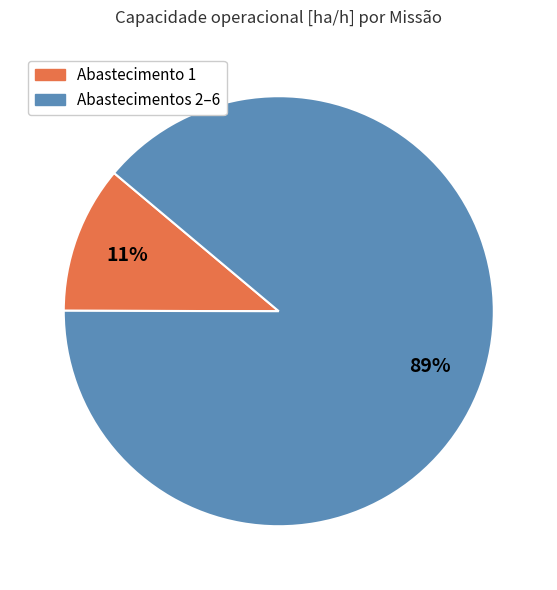

Is there any slice that represents more than half of the pie?

Yes